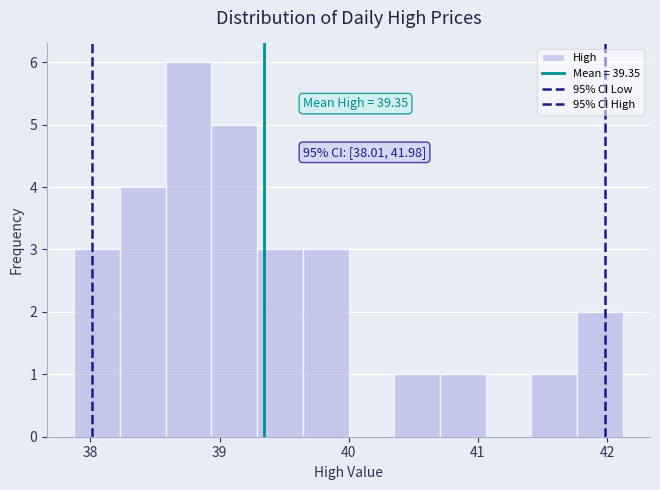

Around what value on the x-axis is the tallest bar? Give the approximate position of its centre, as read against the axis.

38.8